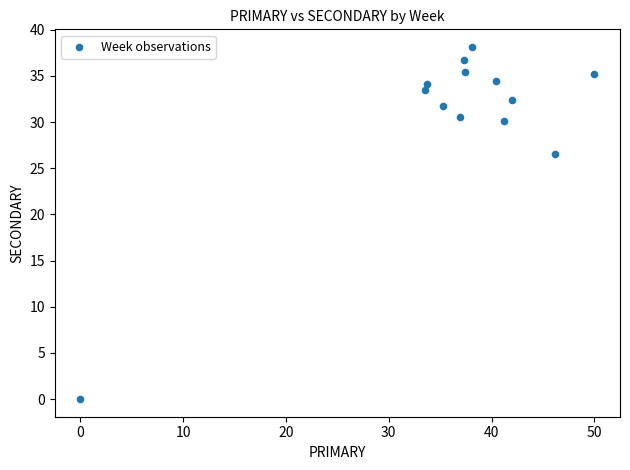

What is the range of X values (max minus min)?

50.0